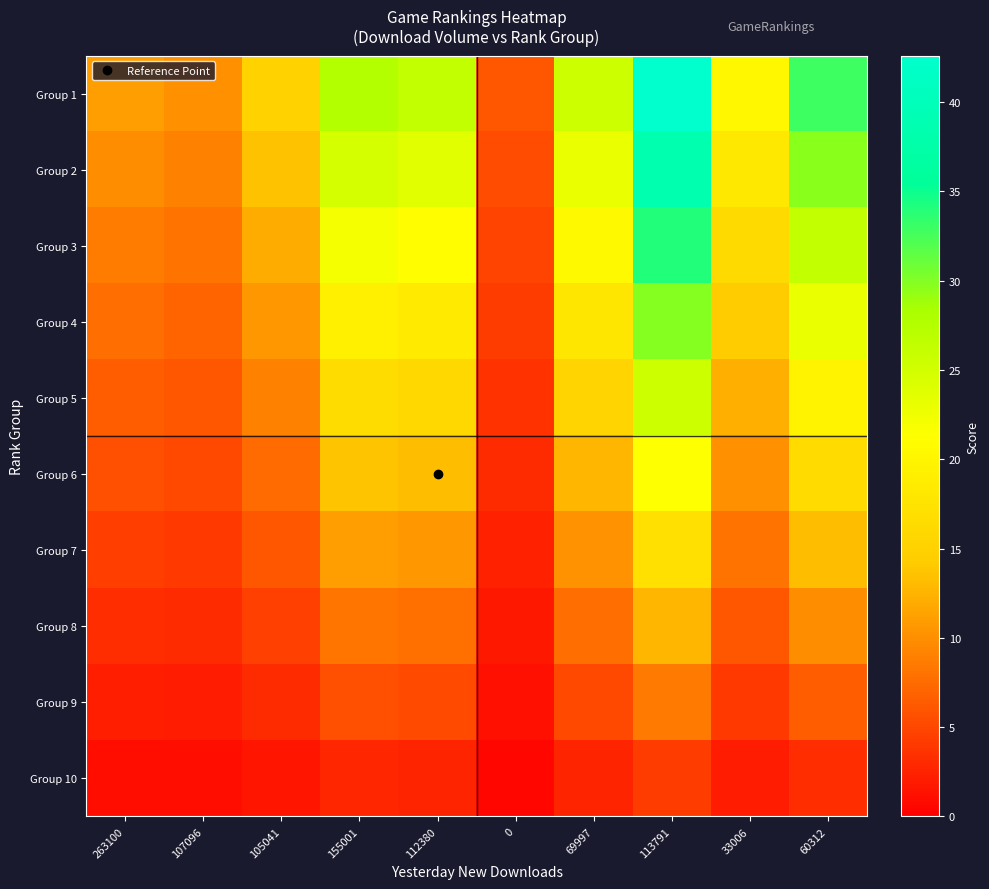

Reading left to right, list all the values displayed in this chart.

row_0: 11.0	10.1	15.0	27.6	26.4	6.0	25.6	42.6	20.3	32.9
row_1: 9.9	9.1	13.5	24.8	23.7	5.4	23.1	38.3	18.3	29.6
row_2: 8.8	8.1	12.0	22.1	21.1	4.8	20.5	34.1	16.2	26.3
row_3: 7.7	7.1	10.5	19.3	18.4	4.2	17.9	29.8	14.2	23.0
row_4: 6.6	6.1	9.0	16.5	15.8	3.6	15.4	25.6	12.2	19.8
row_5: 5.5	5.1	7.5	13.8	13.2	3.0	12.8	21.3	10.1	16.5
row_6: 4.4	4.1	6.0	11.0	10.5	2.4	10.2	17.0	8.1	13.2
row_7: 3.3	3.0	4.5	8.3	7.9	1.8	7.7	12.8	6.1	9.9
row_8: 2.2	2.0	3.0	5.5	5.3	1.2	5.1	8.5	4.1	6.6
row_9: 1.1	1.0	1.5	2.8	2.6	0.6	2.6	4.3	2.0	3.3